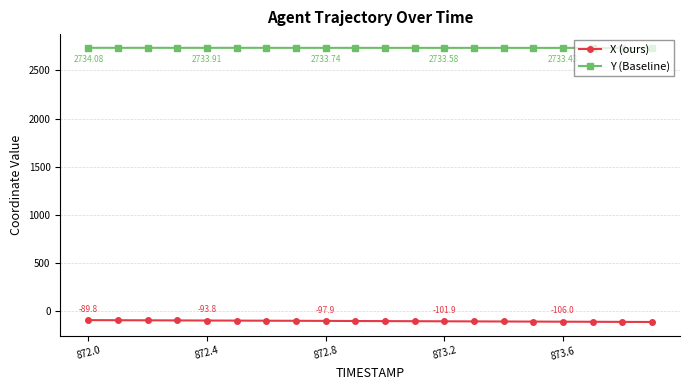

What is the average value of the Y (Baseline) series?

2733.7